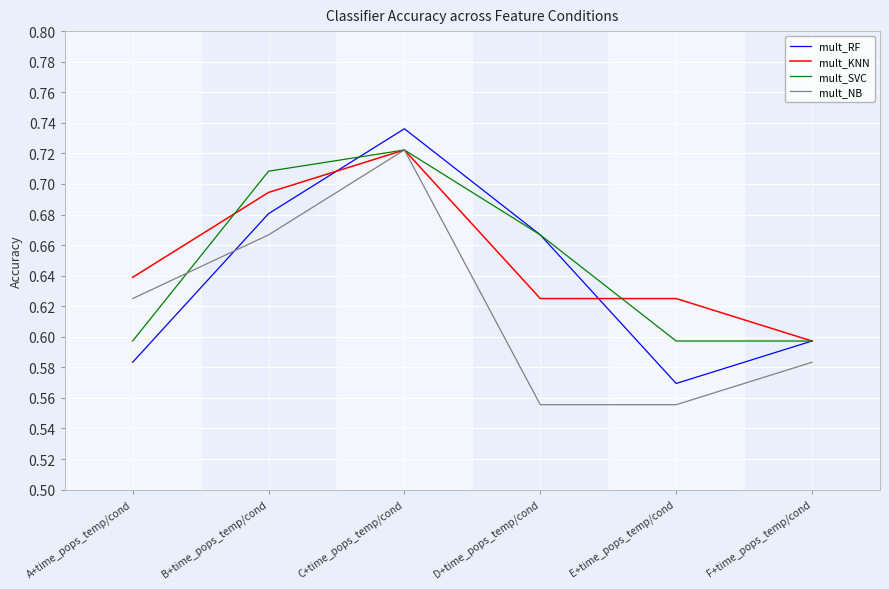

The mult_RF series shows 0.6 at E+time_pops_temp/cond. True or false?

True